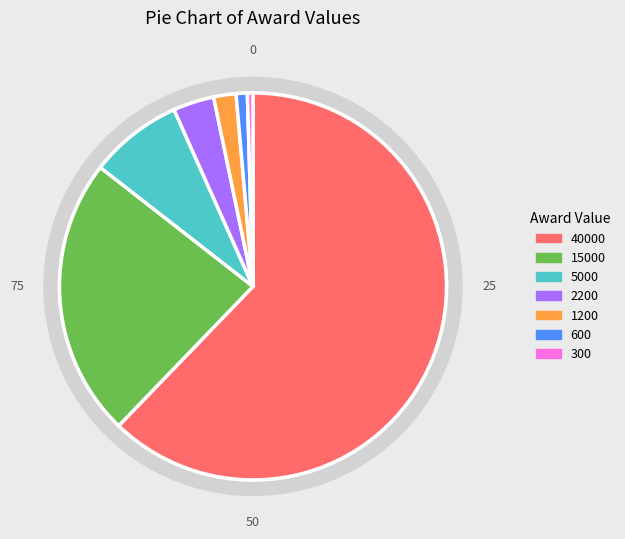

Count the number of slices in the pie.

7